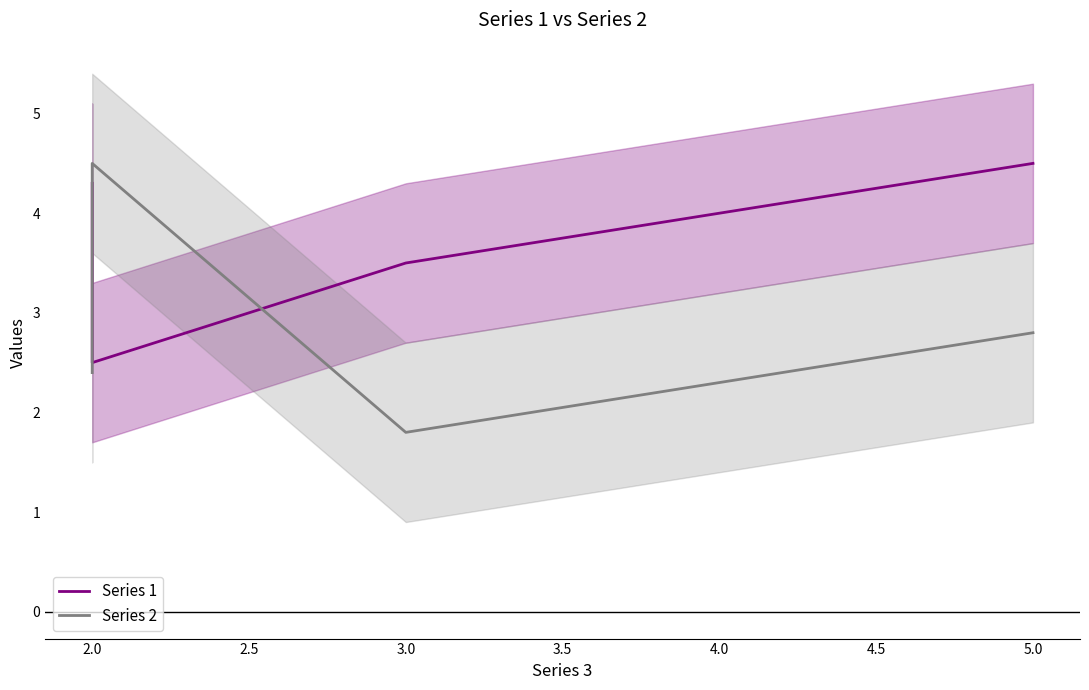

Rank the series by their average value, from highest to lowest.

Series 1, Series 2